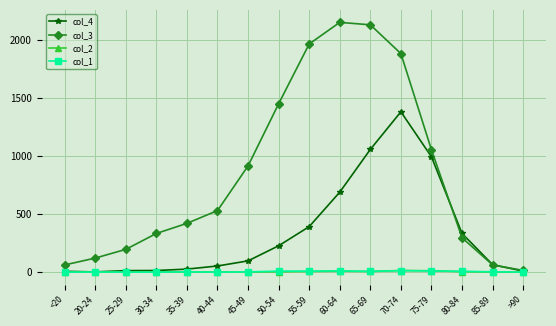

What is the label of the 16th point from the right?

<20